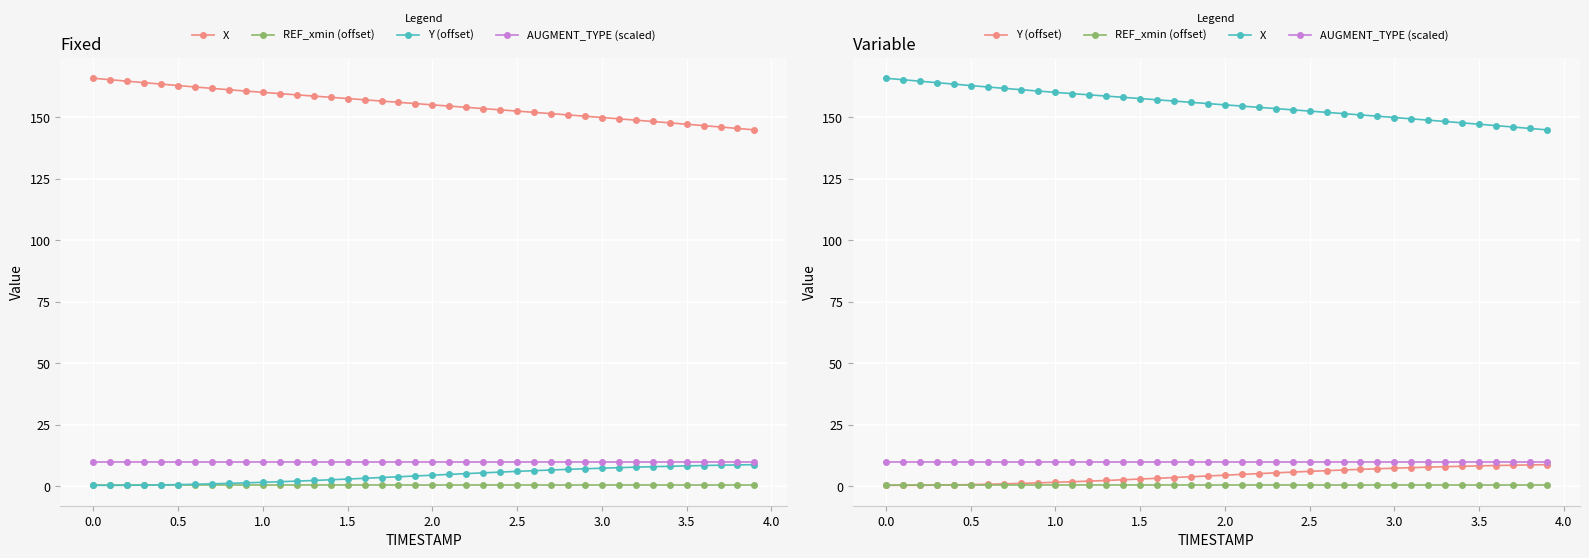

Reading left to right, extract all data points from this chart.

X: 165.9	165.3	164.7	164.1	163.5	162.9	162.4	161.8	161.2	160.7	160.2	159.7	159.2	158.7	158.2	157.7	157.1	156.6	156.1	155.6	155.1	154.6	154.1	153.6	153.1	152.6	152.0	151.5	151.0	150.5	149.9	149.4	148.9	148.3	147.8	147.2	146.6	146.1	145.5	144.9
REF_xmin (offset): 0.5	0.5	0.5	0.5	0.5	0.5	0.5	0.5	0.5	0.5	0.5	0.5	0.5	0.5	0.5	0.5	0.5	0.5	0.5	0.5	0.5	0.5	0.5	0.5	0.5	0.5	0.5	0.5	0.5	0.5	0.5	0.5	0.5	0.5	0.5	0.5	0.5	0.5	0.5	0.5
Y (offset): 0.4	0.4	0.4	0.5	0.6	0.7	0.8	1.0	1.2	1.4	1.6	1.9	2.1	2.4	2.7	3.0	3.3	3.6	3.9	4.2	4.5	4.9	5.2	5.5	5.8	6.1	6.4	6.7	6.9	7.2	7.4	7.6	7.8	8.0	8.2	8.3	8.5	8.6	8.7	8.8
AUGMENT_TYPE (scaled): 10.0	10.0	10.0	10.0	10.0	10.0	10.0	10.0	10.0	10.0	10.0	10.0	10.0	10.0	10.0	10.0	10.0	10.0	10.0	10.0	10.0	10.0	10.0	10.0	10.0	10.0	10.0	10.0	10.0	10.0	10.0	10.0	10.0	10.0	10.0	10.0	10.0	10.0	10.0	10.0